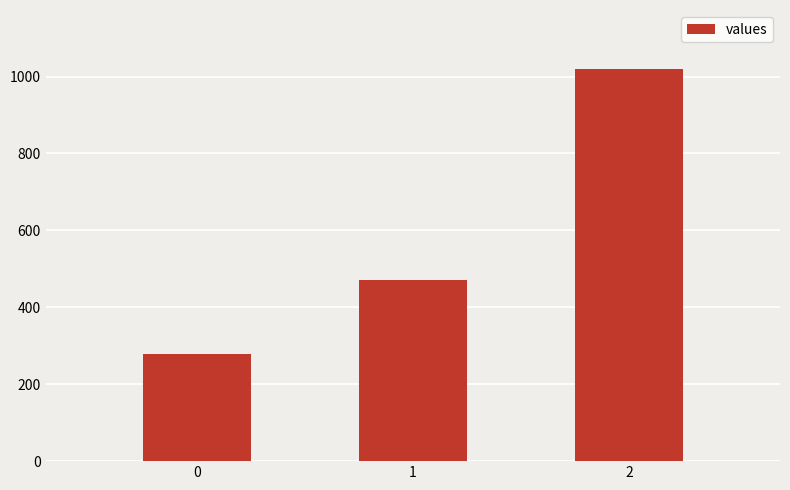

What is the difference between the maximum and minimum values?

742.2